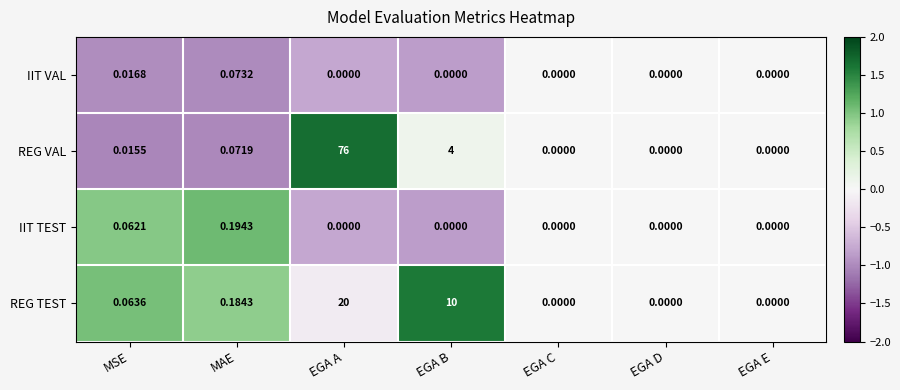

Which category has the highest value across all series?

EGA A